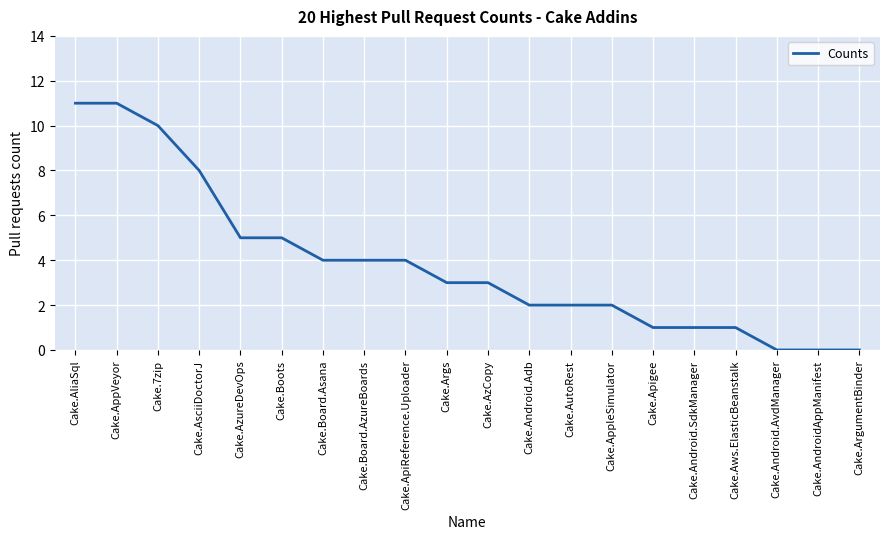

What is the difference between the maximum and minimum values?

11